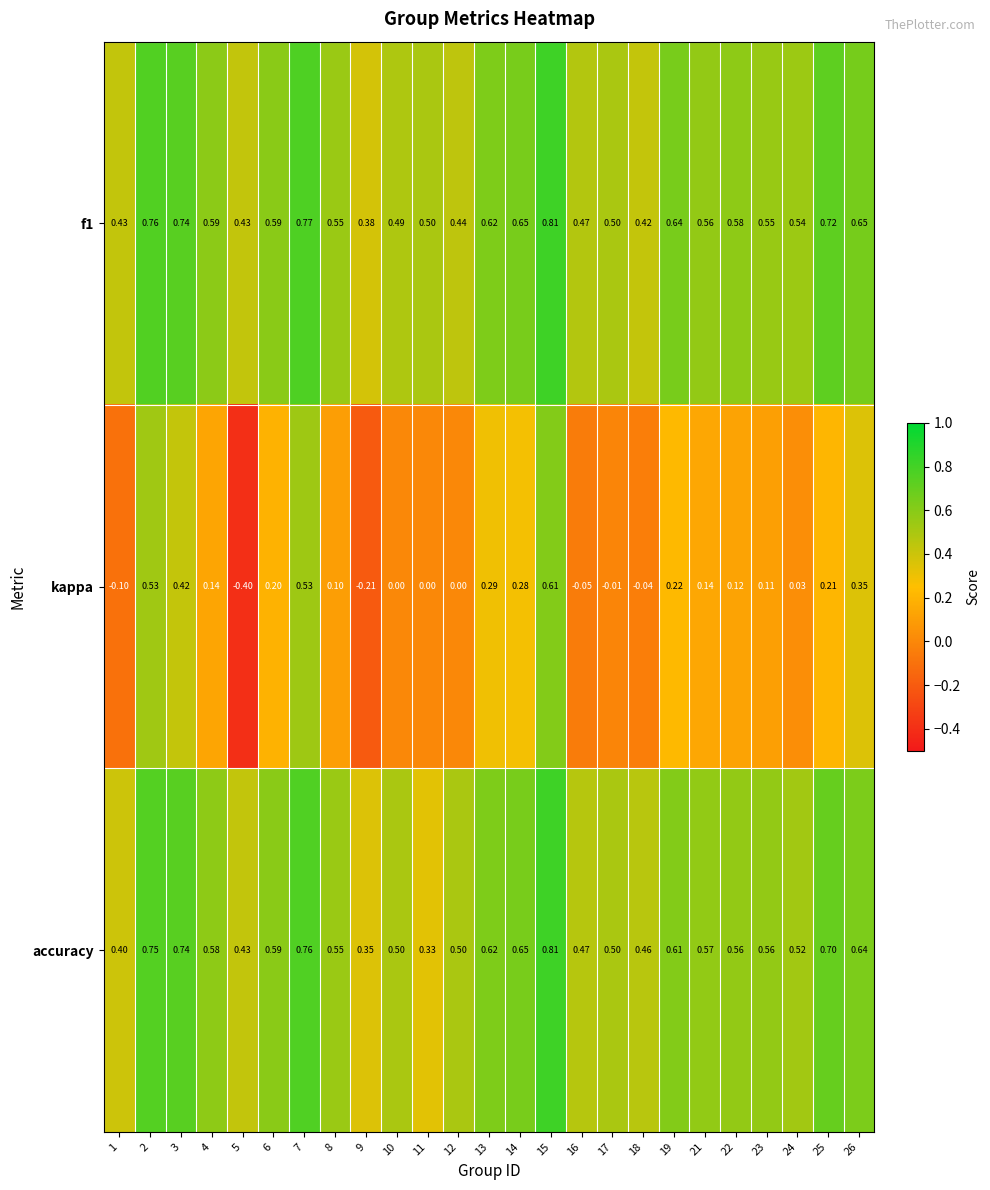

Is the value of accuracy at 4 greater than the value of kappa at 14?

Yes